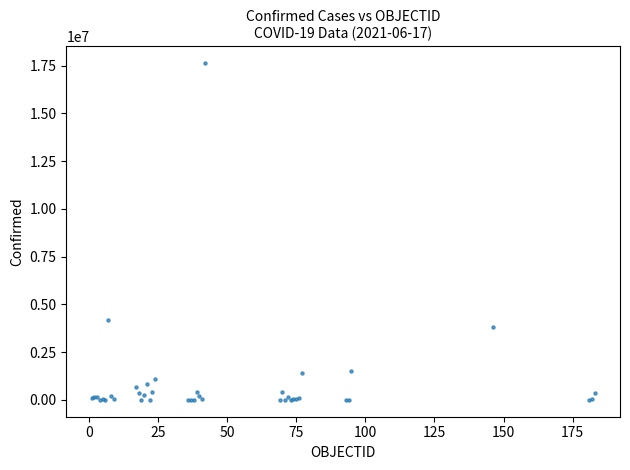

What Y value in the scatter plot is closest to 8814419?

4198620